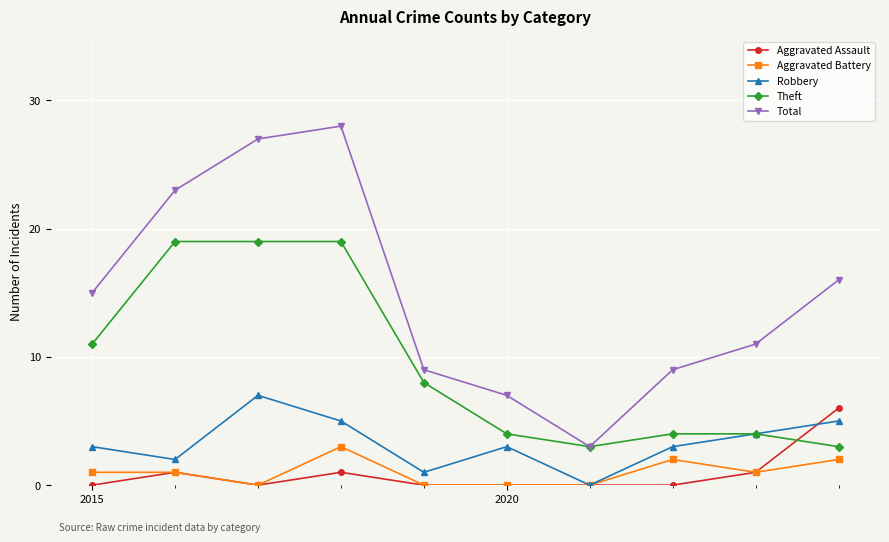

Which series ends up on top after the final intersection of Aggravated Assault and Theft?

Aggravated Assault